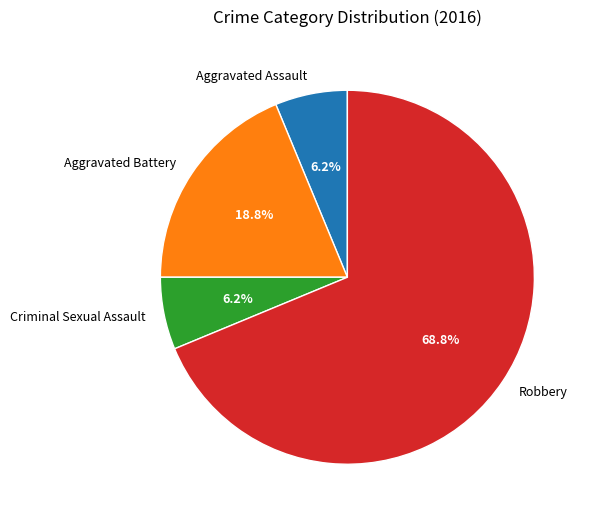

Combined, what portion of the pie is Criminal Sexual Assault and Aggravated Battery?

25.0%